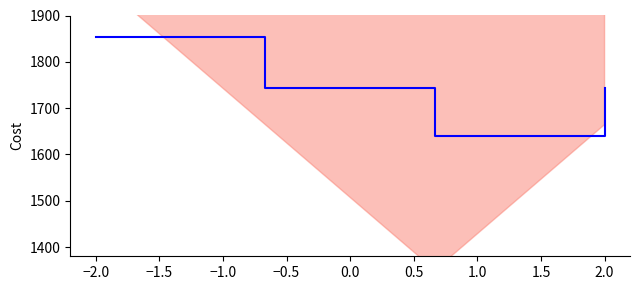

Count the number of values greater than 1743.

3